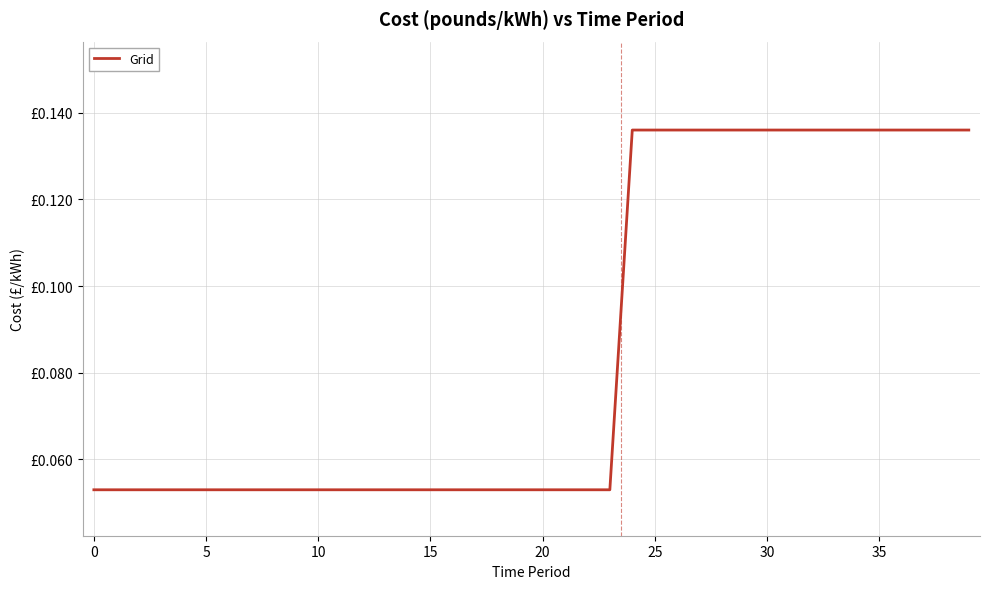

Does the chart display data point markers on the line(s)?

No